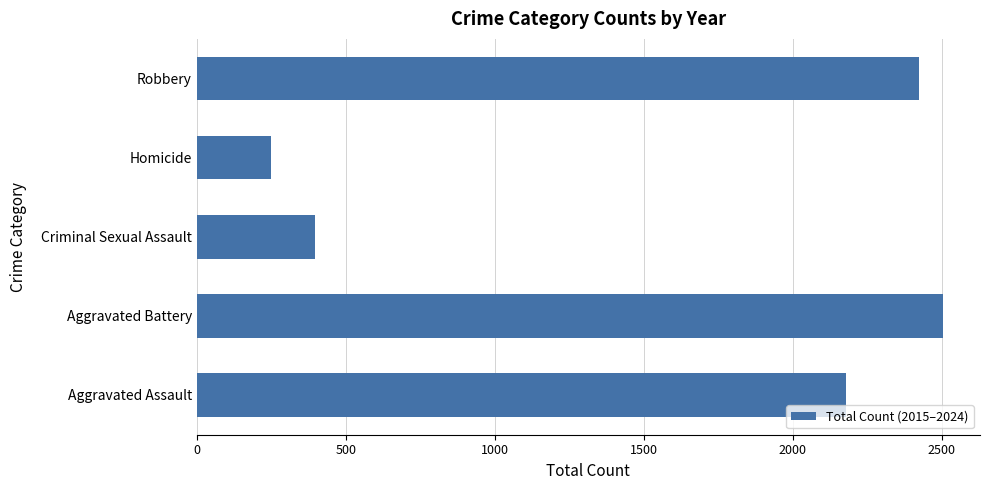

True or false: the data shows 2180 at Aggravated Assault.

True